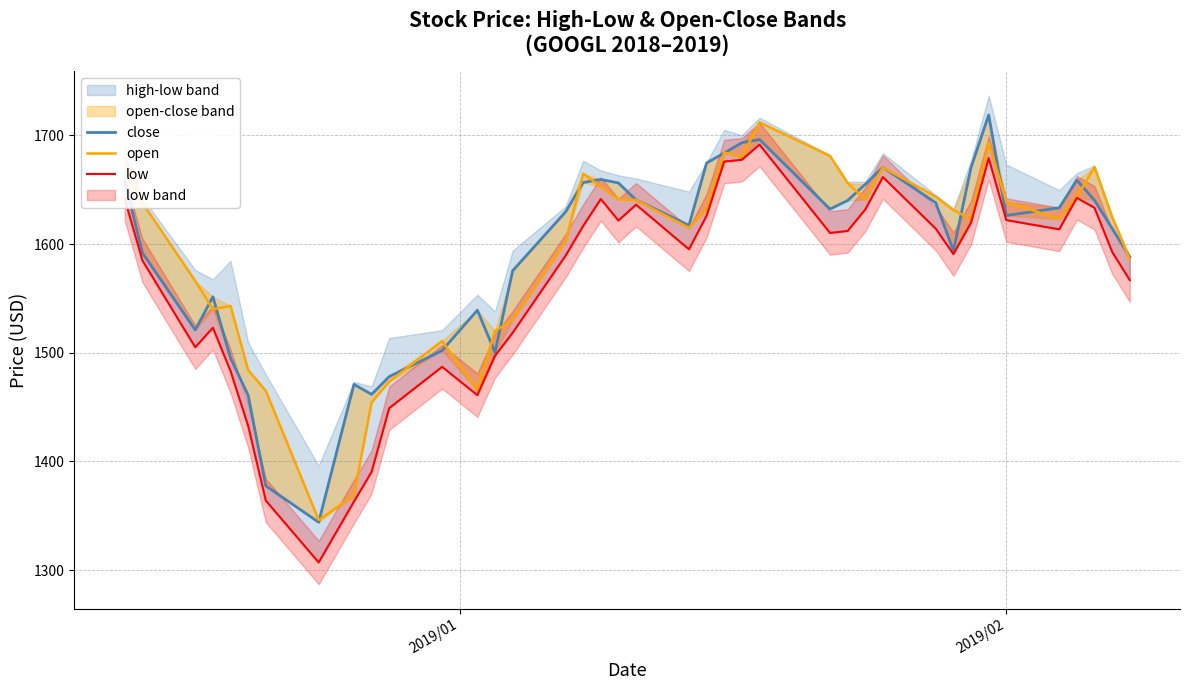

What is the difference between the maximum and minimum values in the close series?

374.8